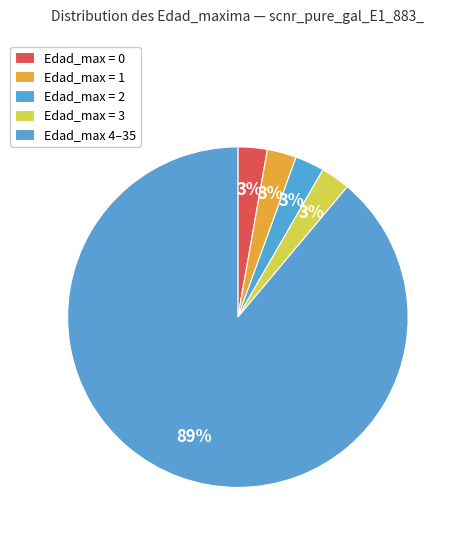

How many slices are in this pie chart?

5